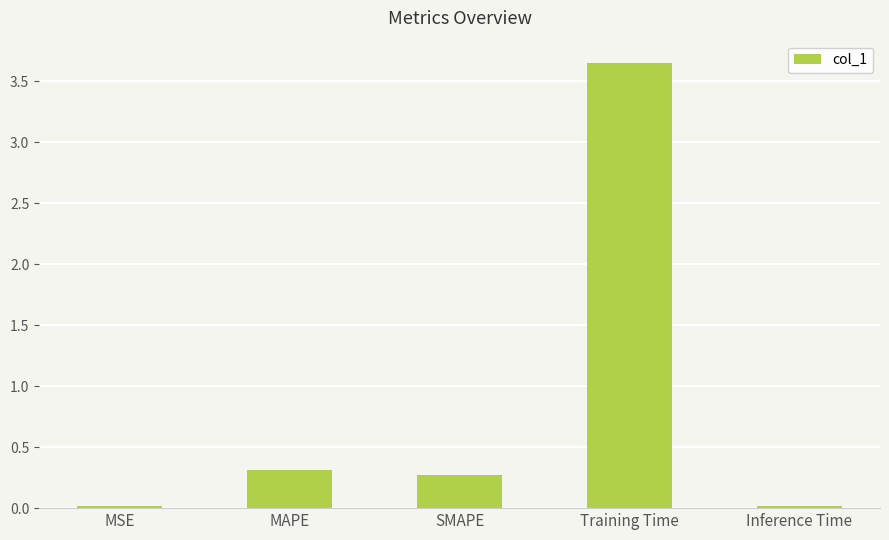

At which category does the chart reach its peak across all series?

Training Time